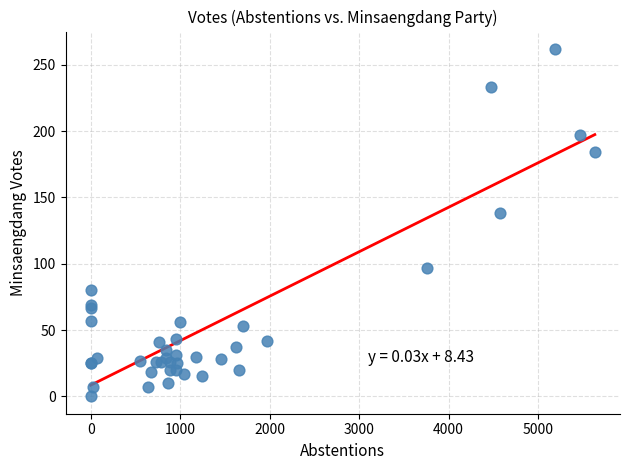

What Y value in the scatter plot is closest to 131?

138